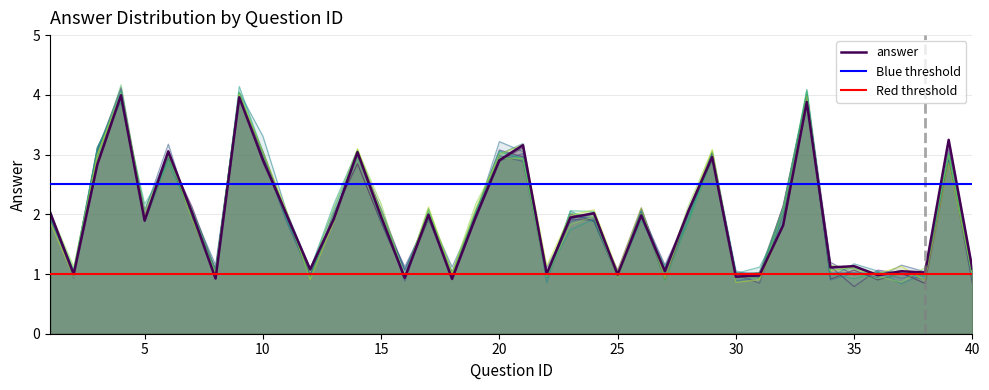

Approximately how many times larger is the value at 10 compared to 14?

1.0